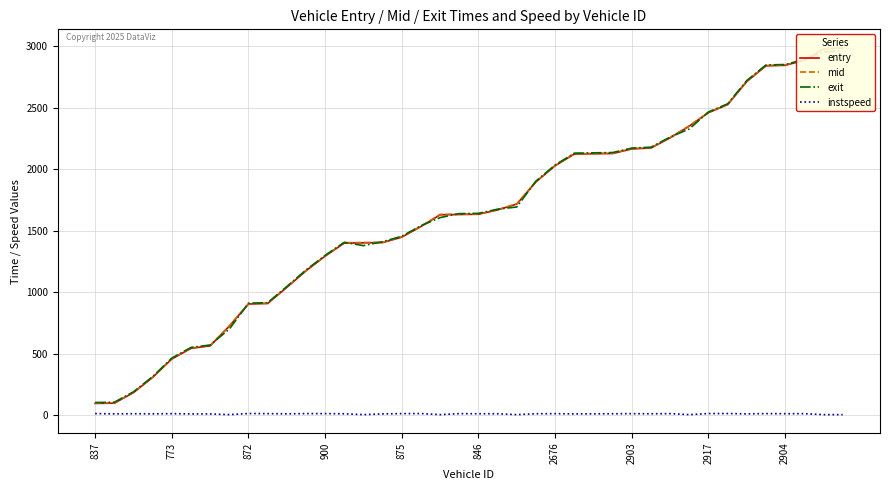

Where is the first local maximum for exit?

13